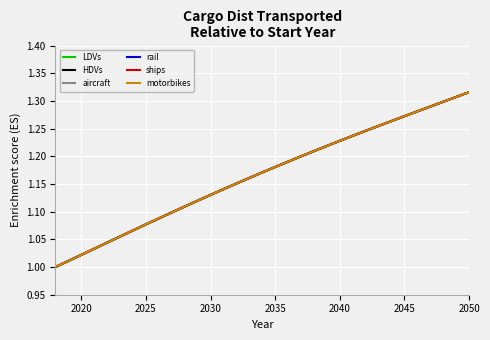

Does the chart display data point markers on the line(s)?

No